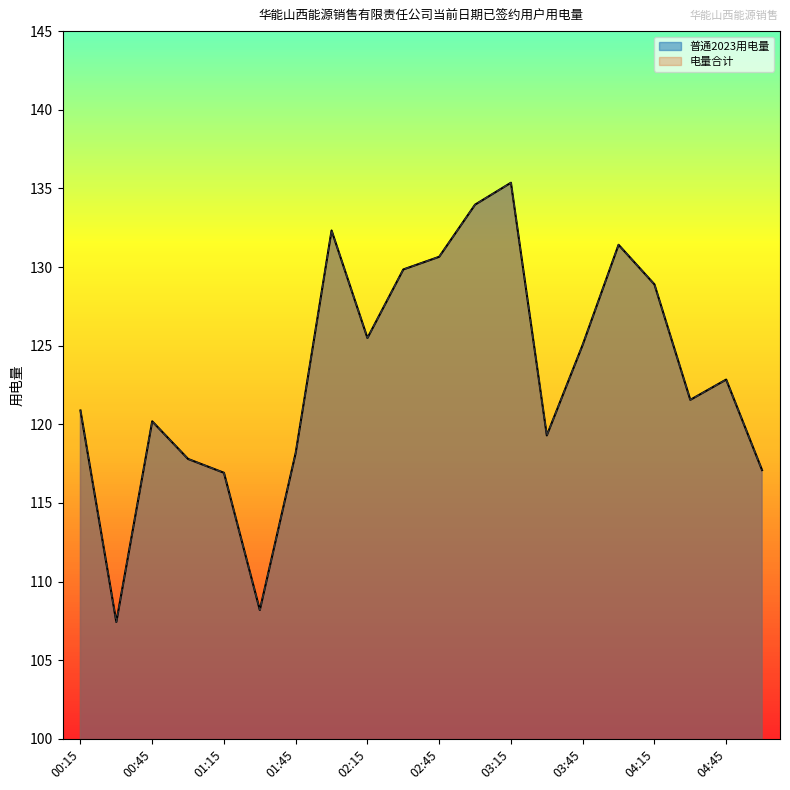

In 电量合计, how many points are higher than both neighbors (excluding endpoints)?

5